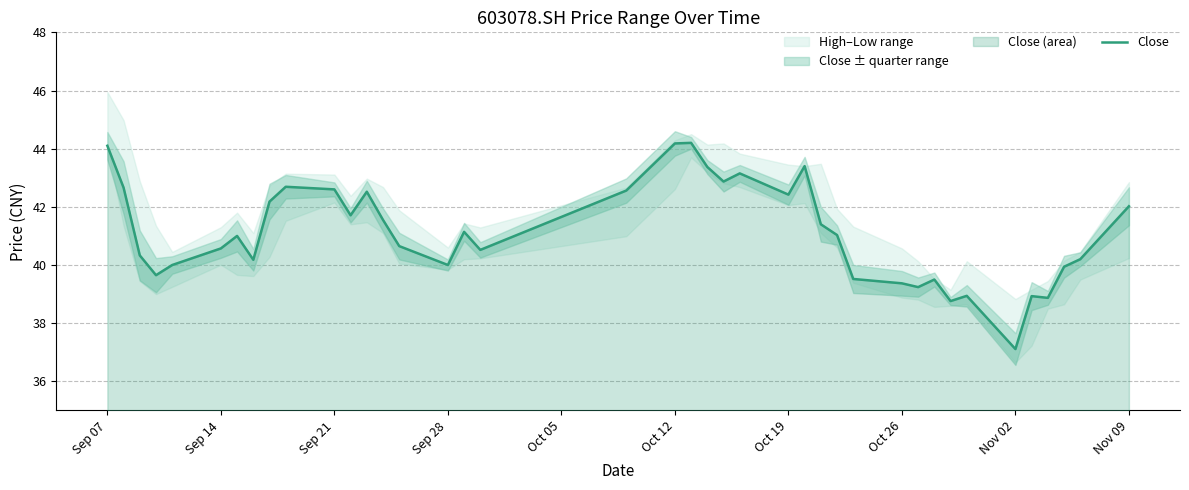

What is the maximum value for Close?

44.2